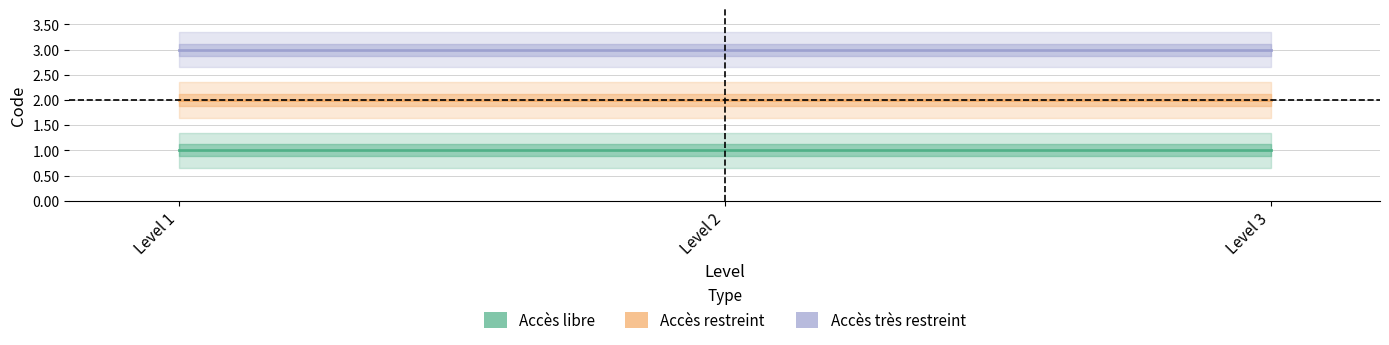

Rank the series by their maximum value, from lowest to highest.

Accès libre, Accès restreint, Accès très restreint